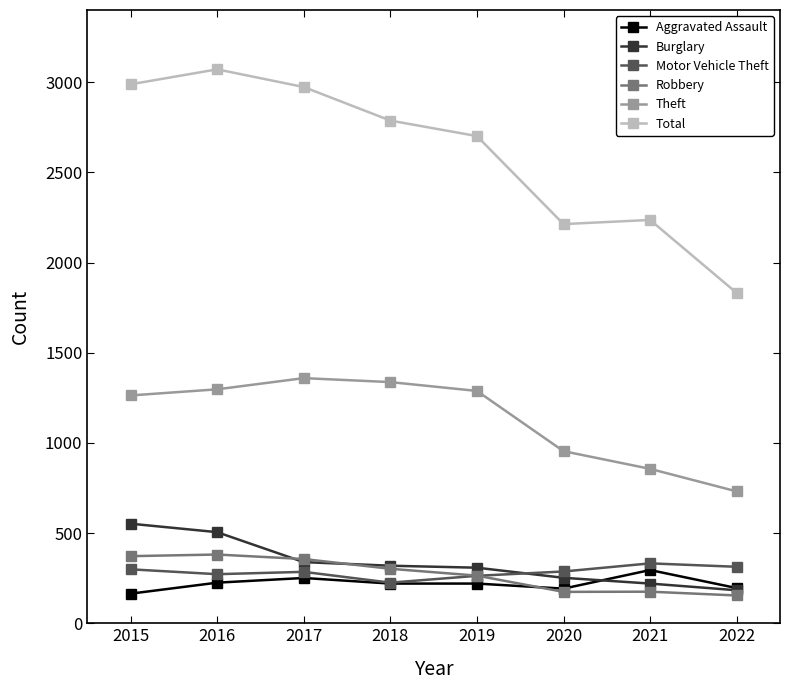

What is the difference between the second highest and second lowest values in the Aggravated Assault series?

59